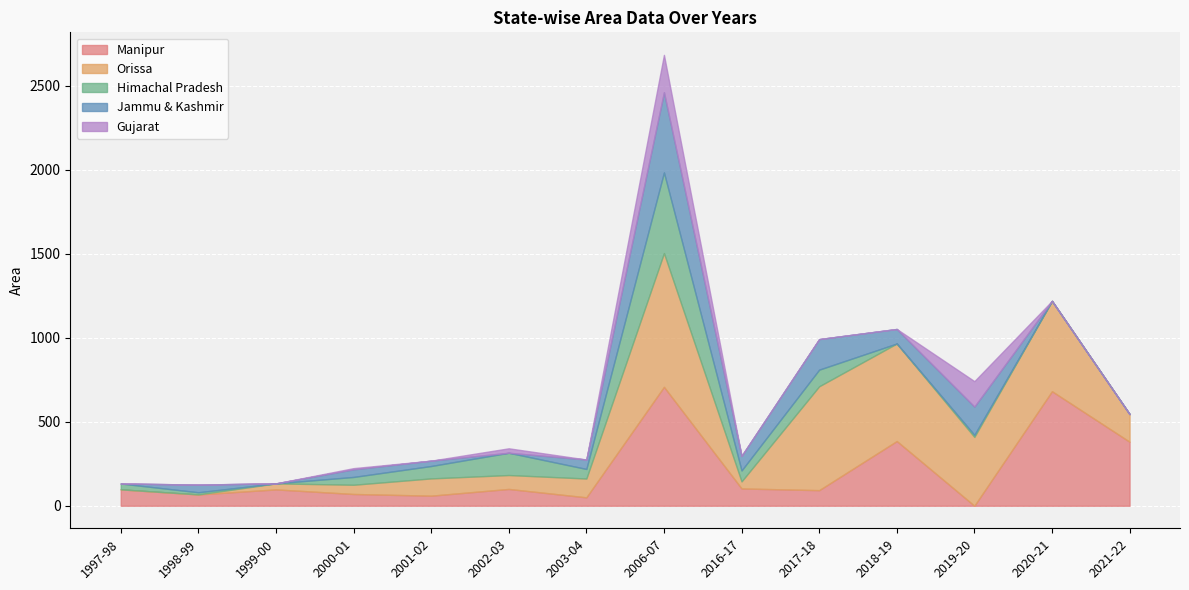

What is the sum of the Jammu & Kashmir values at 1997-98 and 2006-07?

477.6